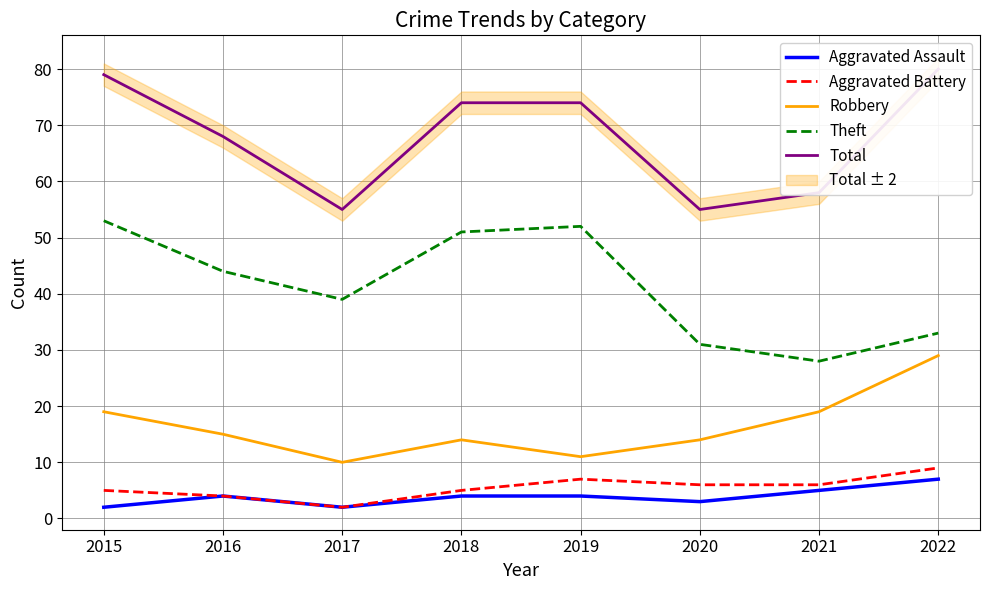

How many interior local valleys does the Total series have?

2